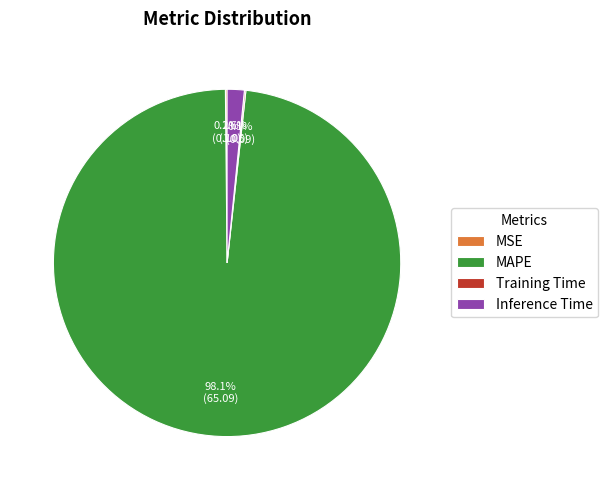

What percentage is NOT represented by MAPE?

1.9%